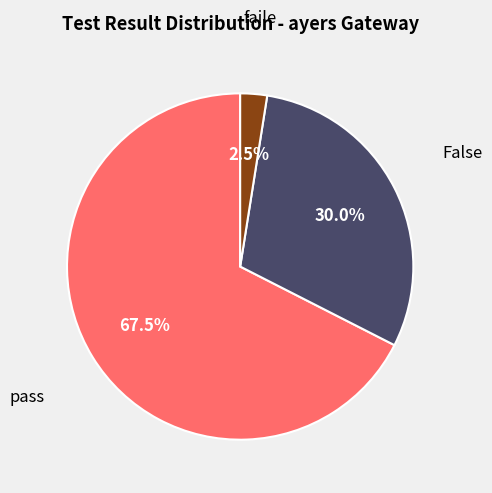

Rank the categories by value from lowest to highest.

faile, False, pass